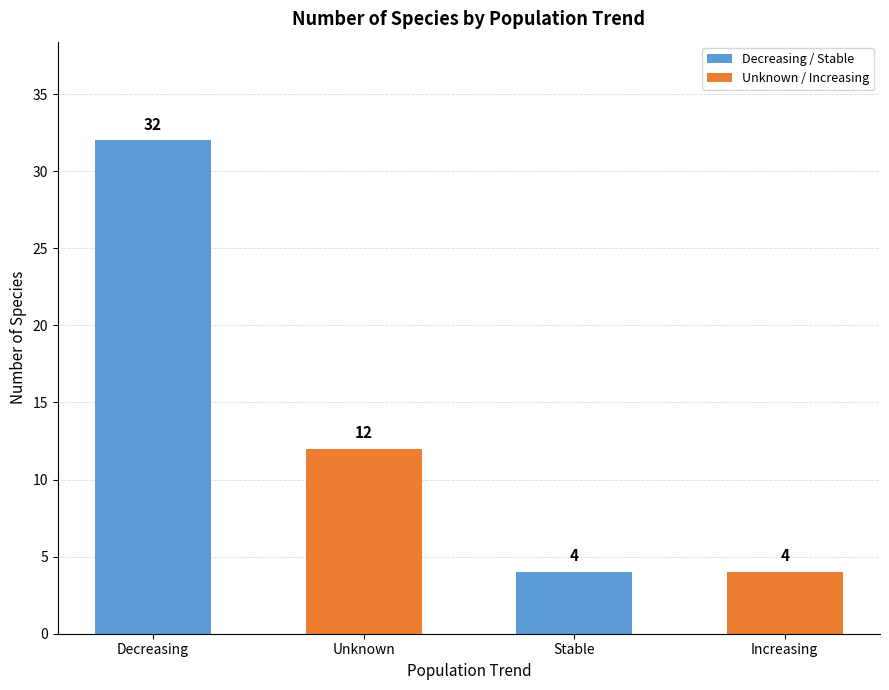

How many values are below 12?

2